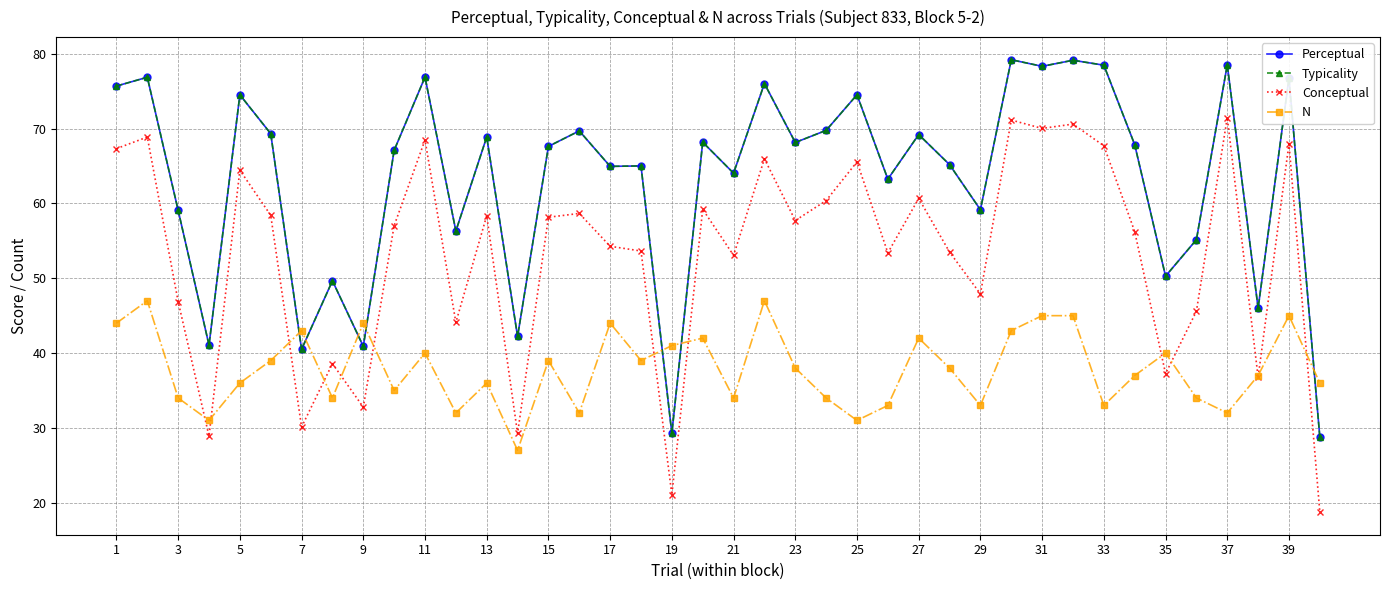

At how many categories does at least one series exceed 67?

22